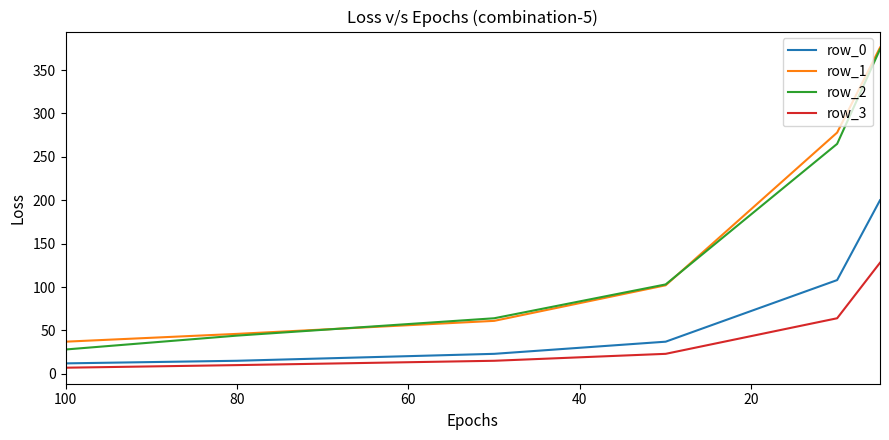

Is it true that row_1 equals 227 at 100?

False